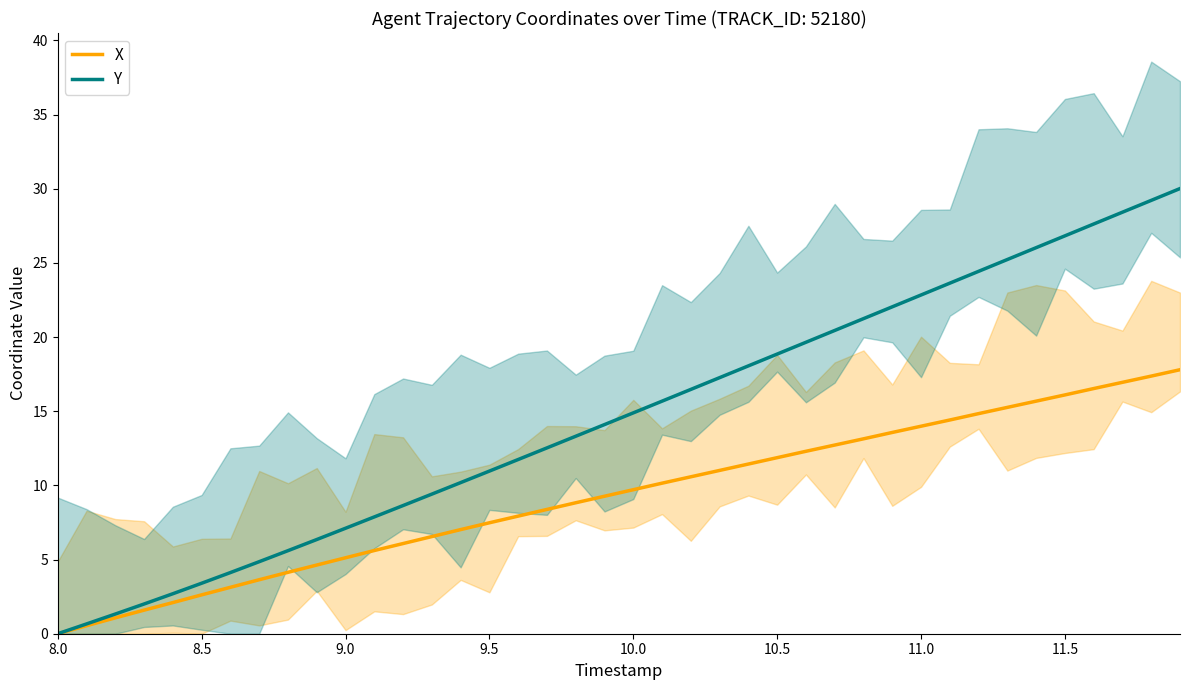

How many values in Y are above zero?

39